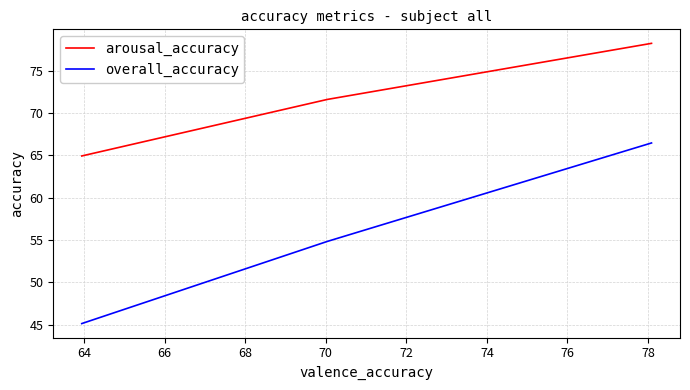

Does the chart display data point markers on the line(s)?

No